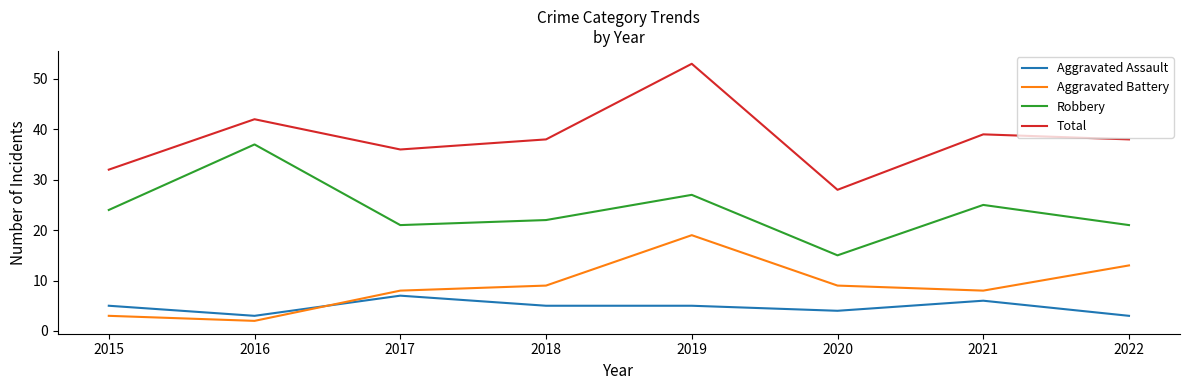

Where is the first local minimum for Aggravated Battery?

2016